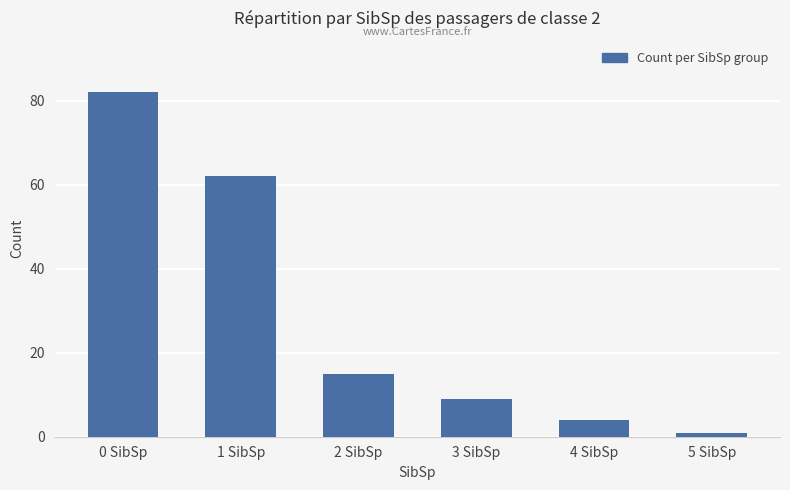

Rank the categories by value from highest to lowest.

0 SibSp, 1 SibSp, 2 SibSp, 3 SibSp, 4 SibSp, 5 SibSp